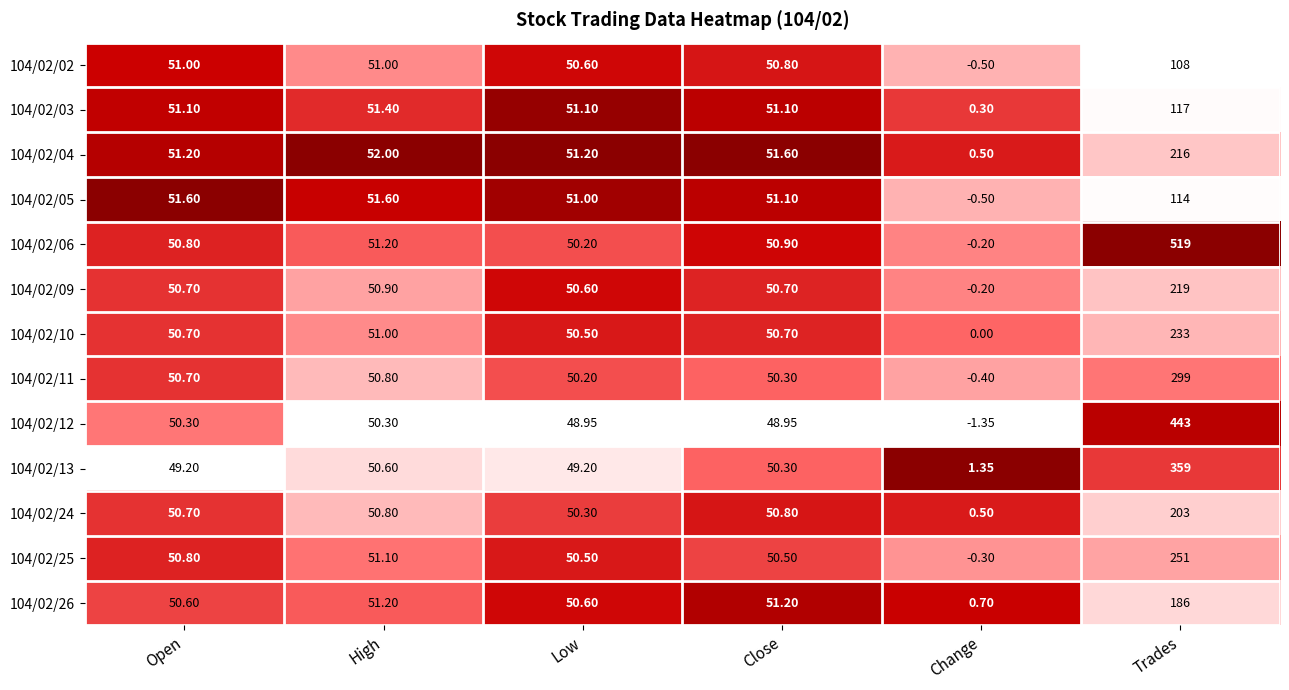

Which label corresponds to the largest value in the chart?

Trades